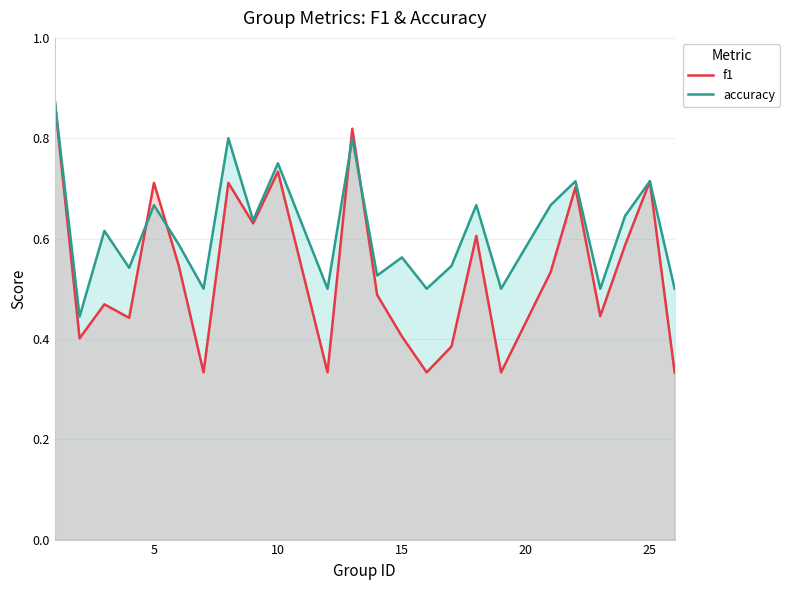

Does the chart display data point markers on the line(s)?

No